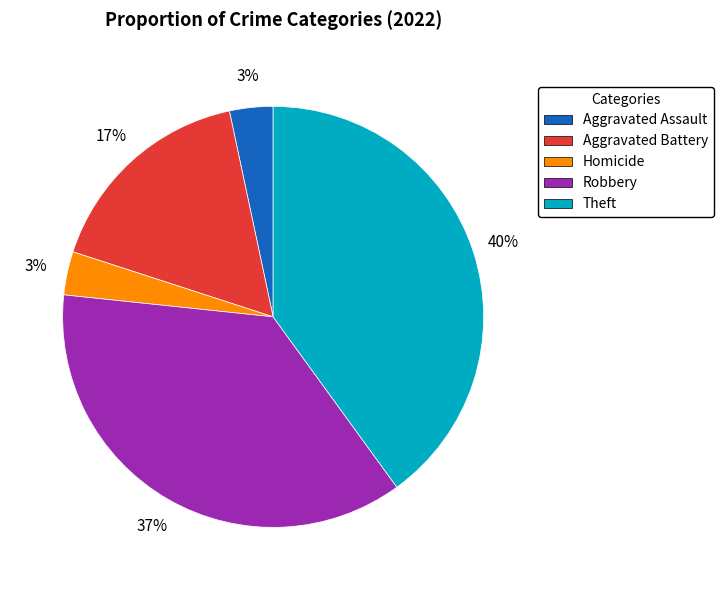

To the nearest percent, what is the difference between the largest and smallest slice percentages?

37%